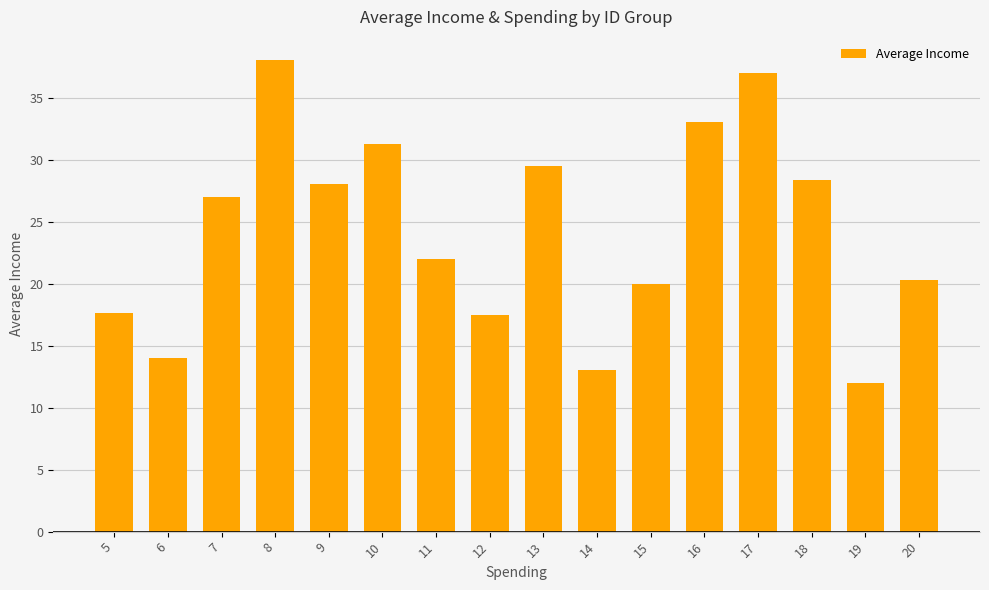

The value at 12 is 9.9. True or false?

False